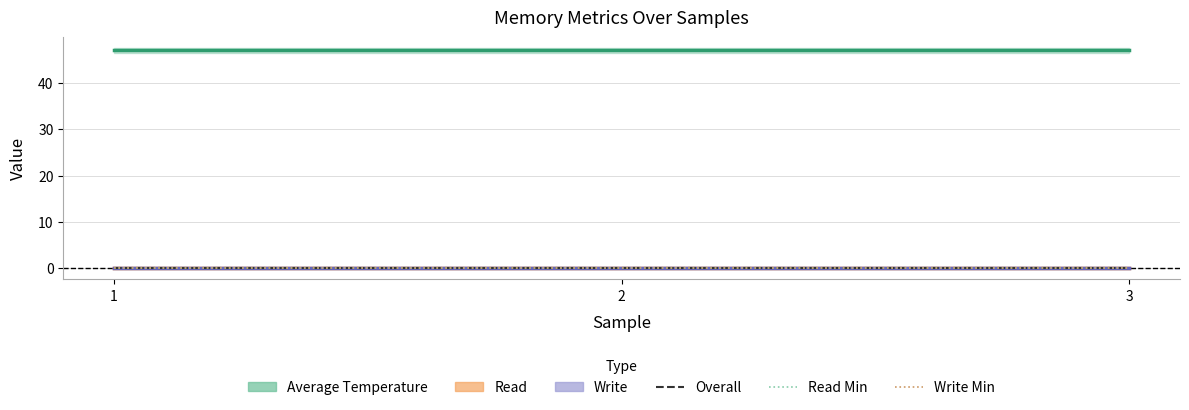

Count the number of categories in the chart.

3